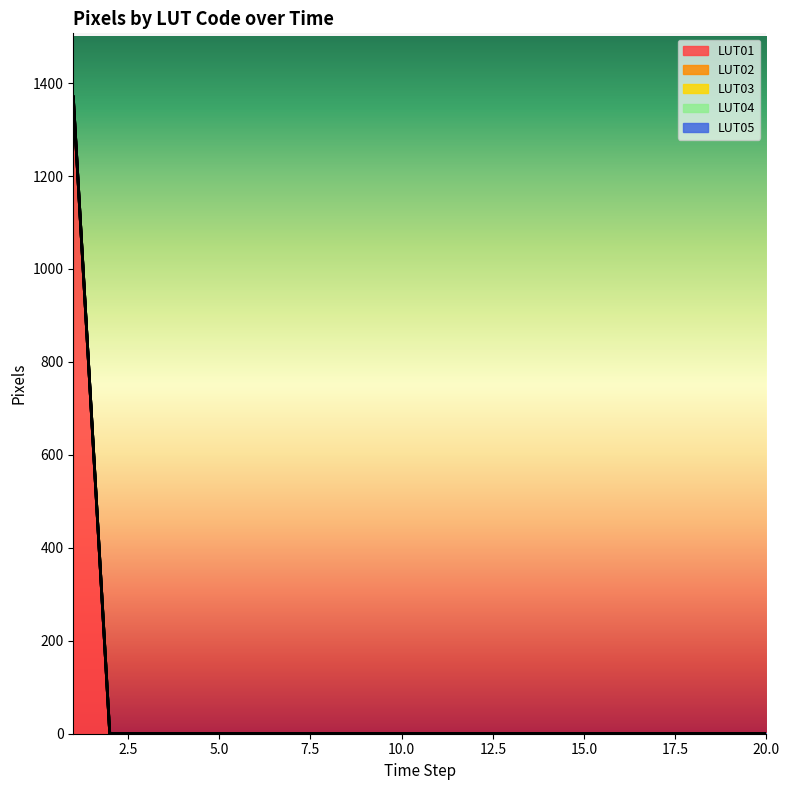

What is the maximum value shown in the chart?

1370